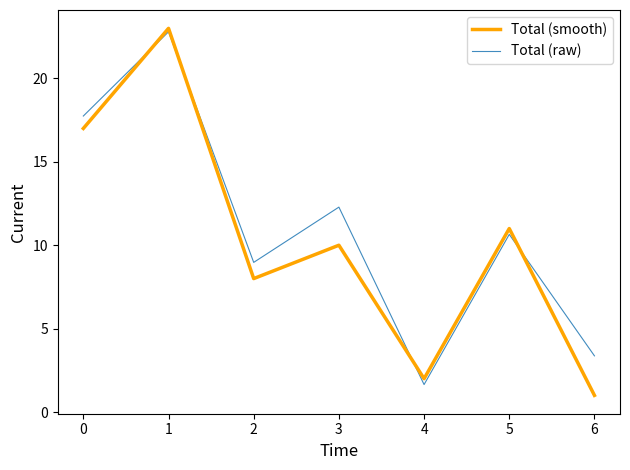

List the labels in order of Total (raw) value, smallest first.

4, 6, 2, 5, 3, 0, 1